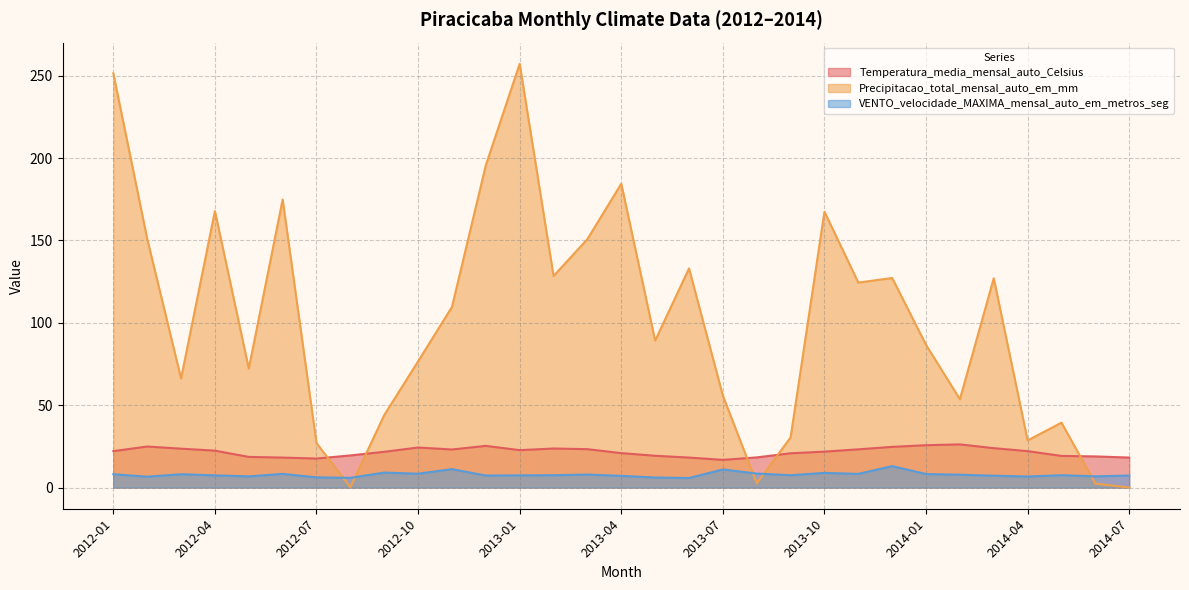

True or false: Temperatura_media_mensal_auto_Celsius and VENTO_velocidade_MAXIMA_mensal_auto_em_metros_seg cross at least once.

False